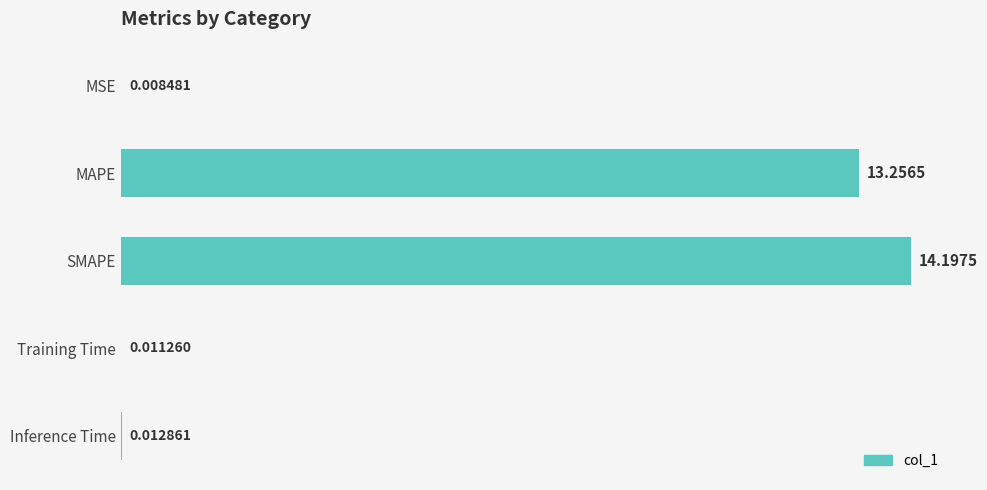

Which category has the highest value across all series?

SMAPE